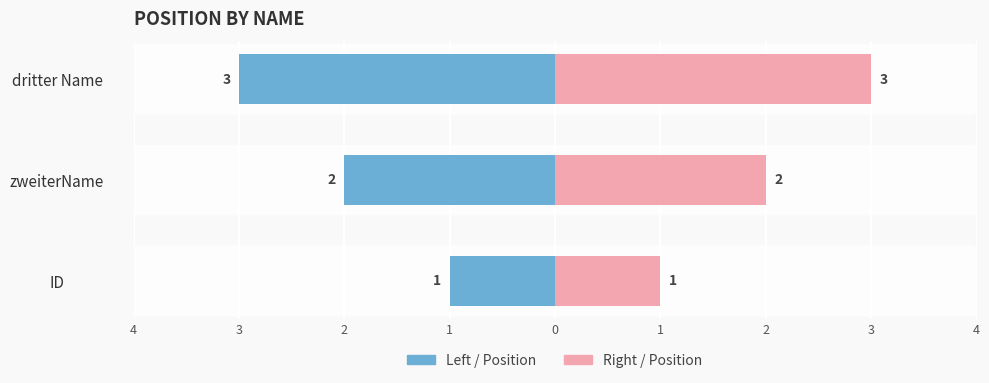

Is it true that Right / Position equals 5 at dritter Name?

False